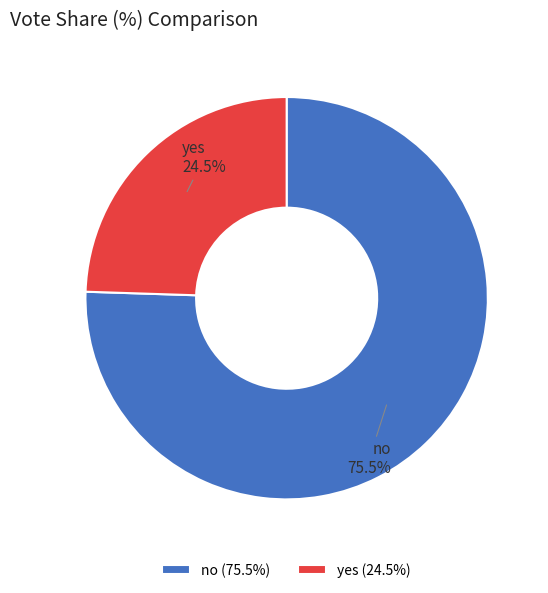

What is the ratio of the value at no to the value at yes?

3.1